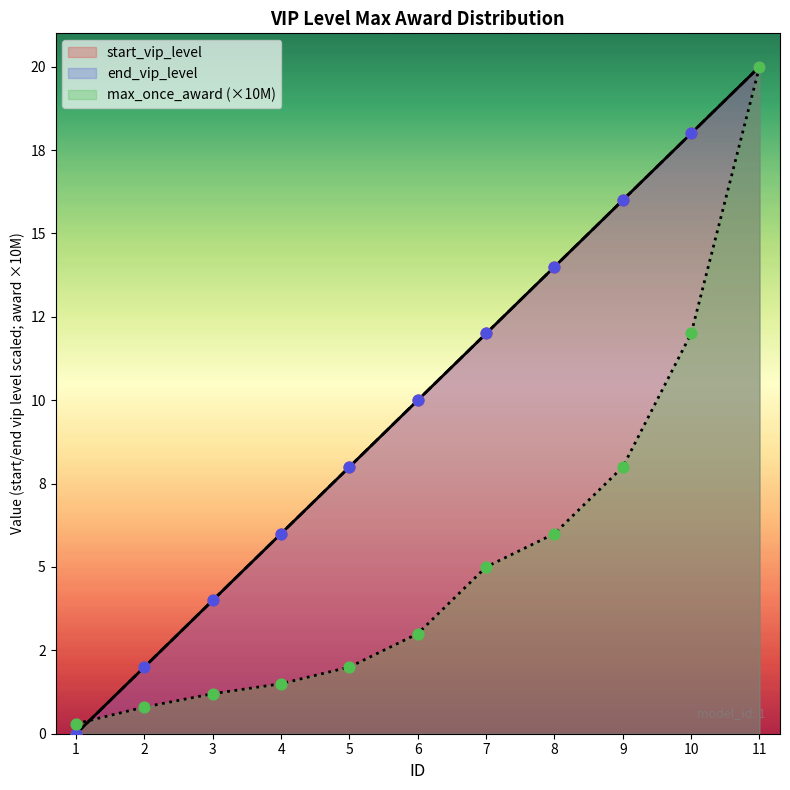

Which series has the largest total across all categories?

start_vip_level